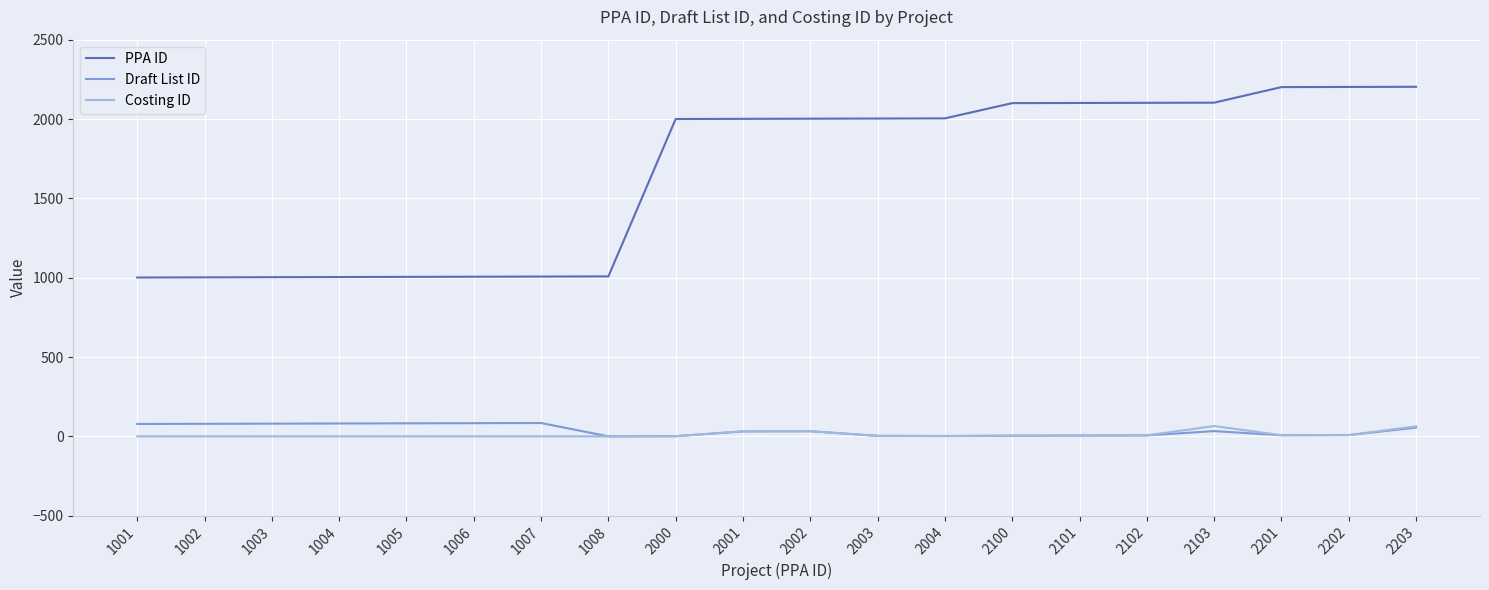

Which series has the largest total across all categories?

PPA ID